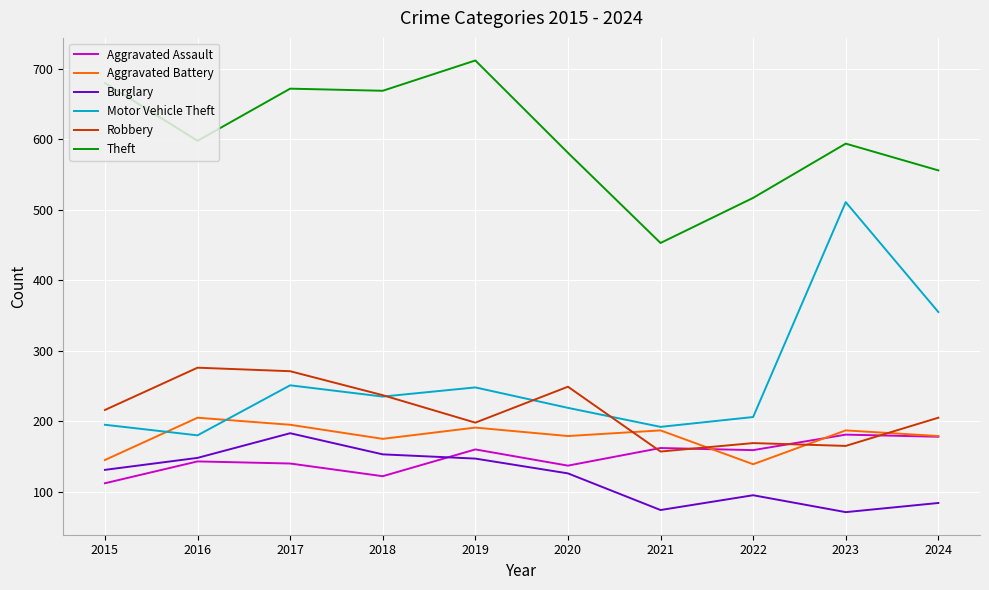

How many intersections are there between Robbery and Aggravated Battery?

4